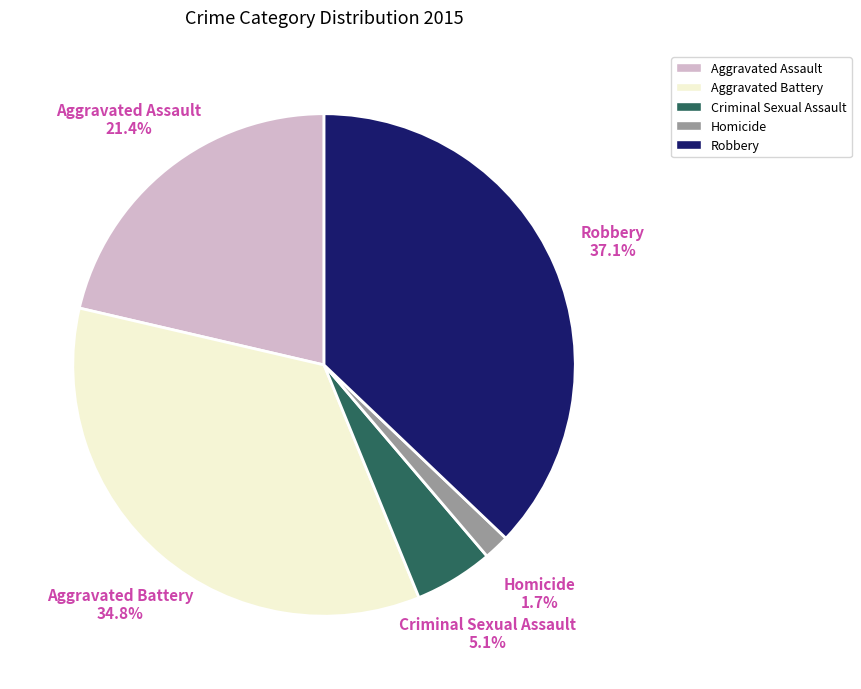

Which category has the smallest portion of the pie?

Homicide